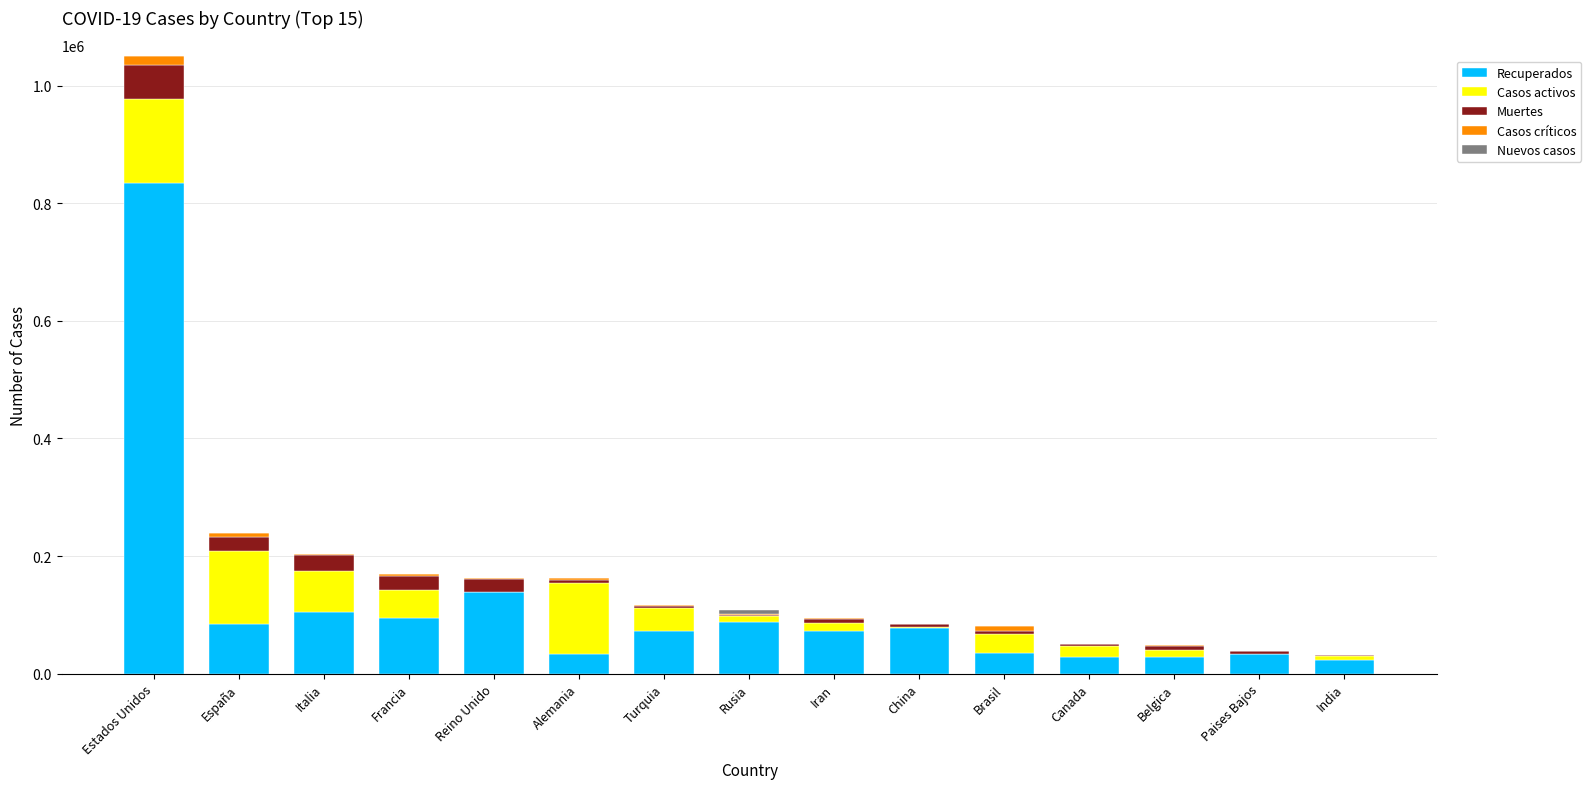

What is the sum of all Recuperados values?

1751402